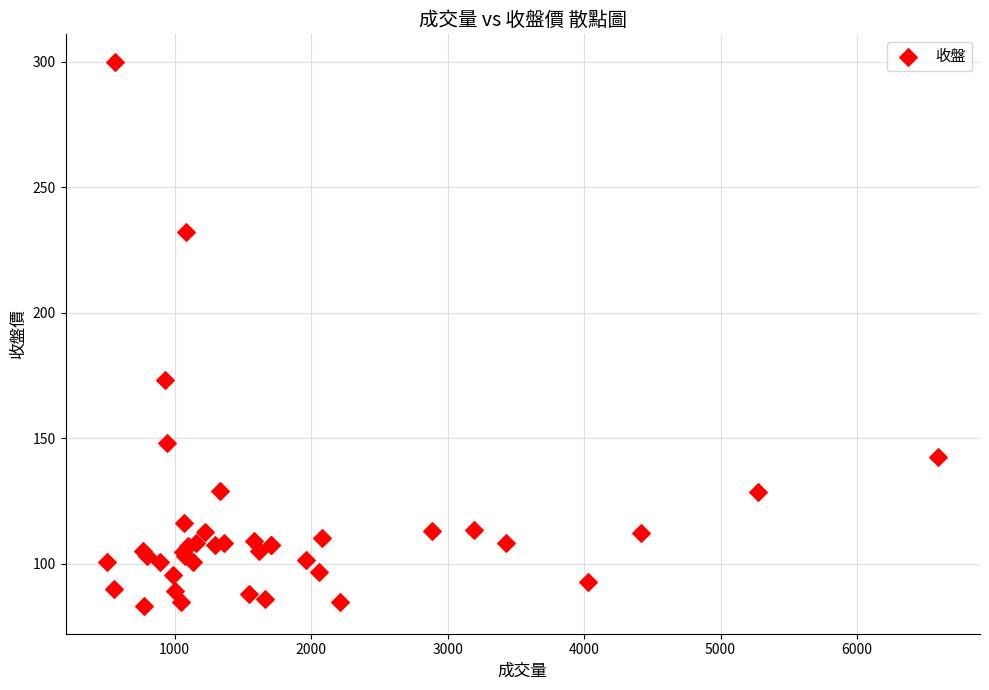

What Y value in the scatter plot is closest to 191?

173.0